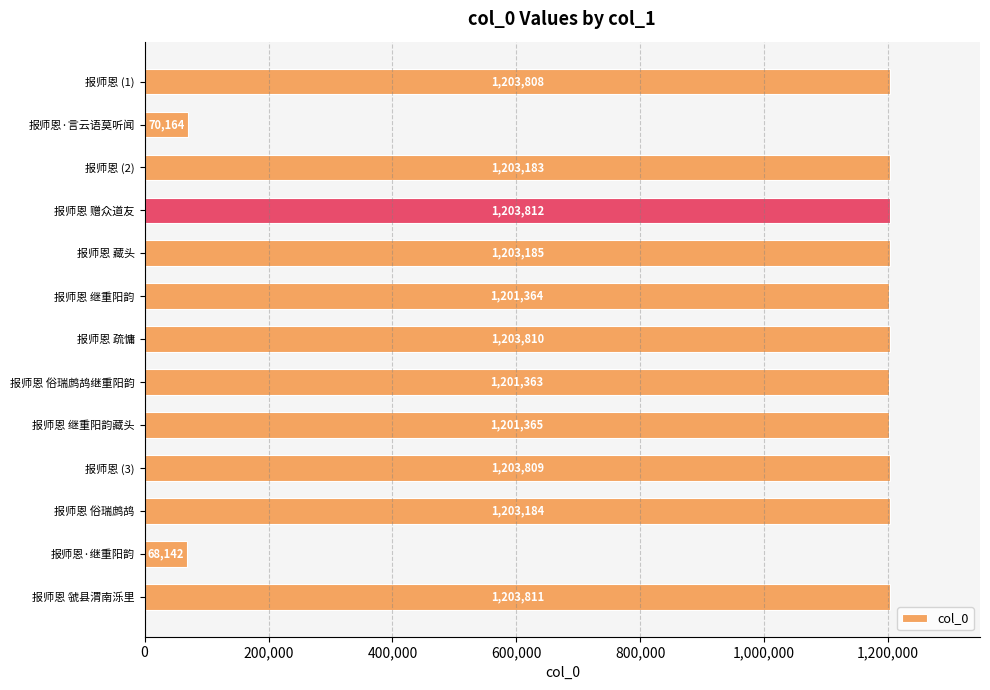

Does the chart contain any negative values?

No